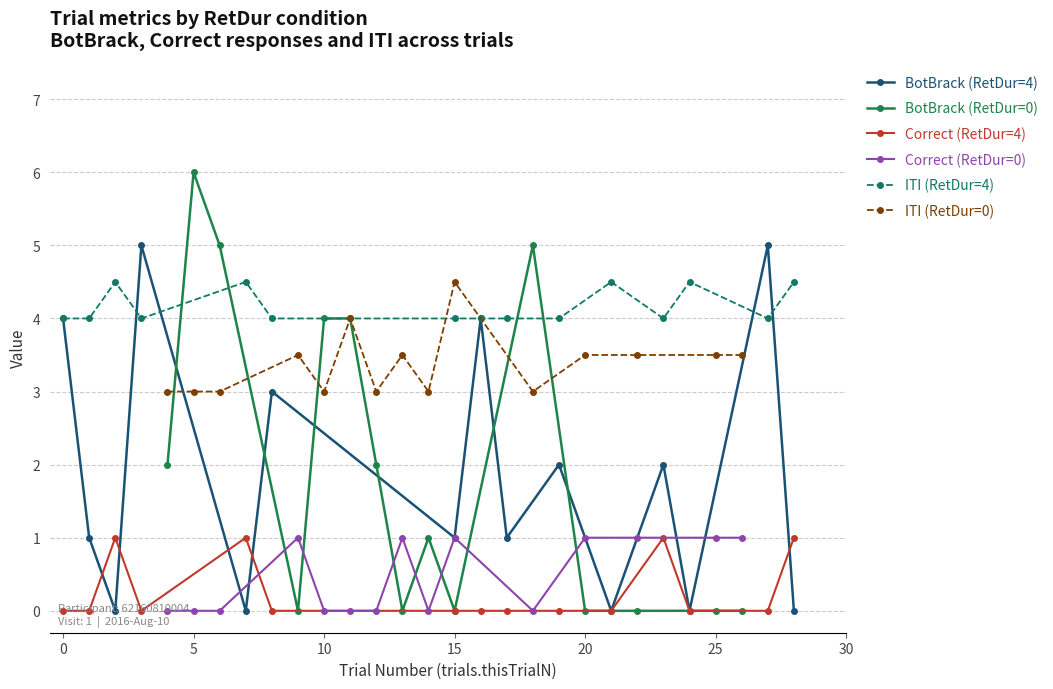

The Correct (RetDur=4) series shows 0.0 at 0. True or false?

True